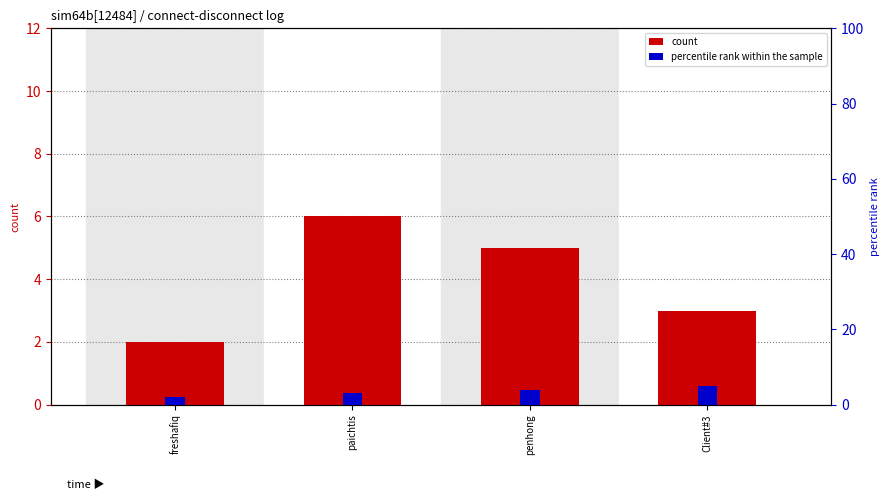

Which series has the largest range (max minus min)?

count